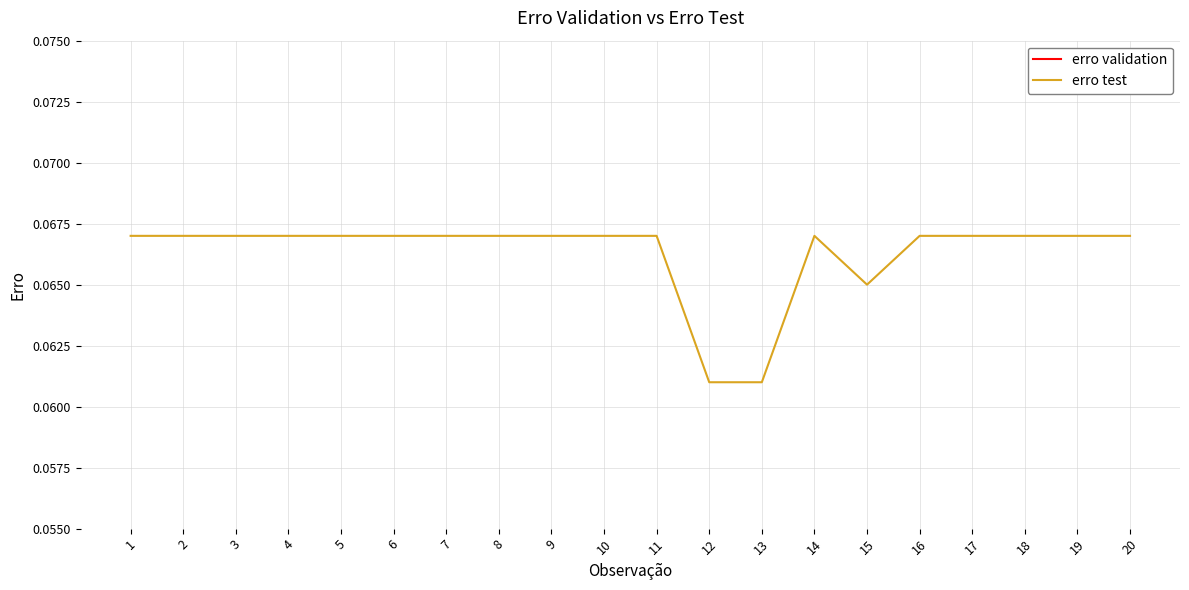

List the series in order of their peak value, highest first.

erro test, erro validation